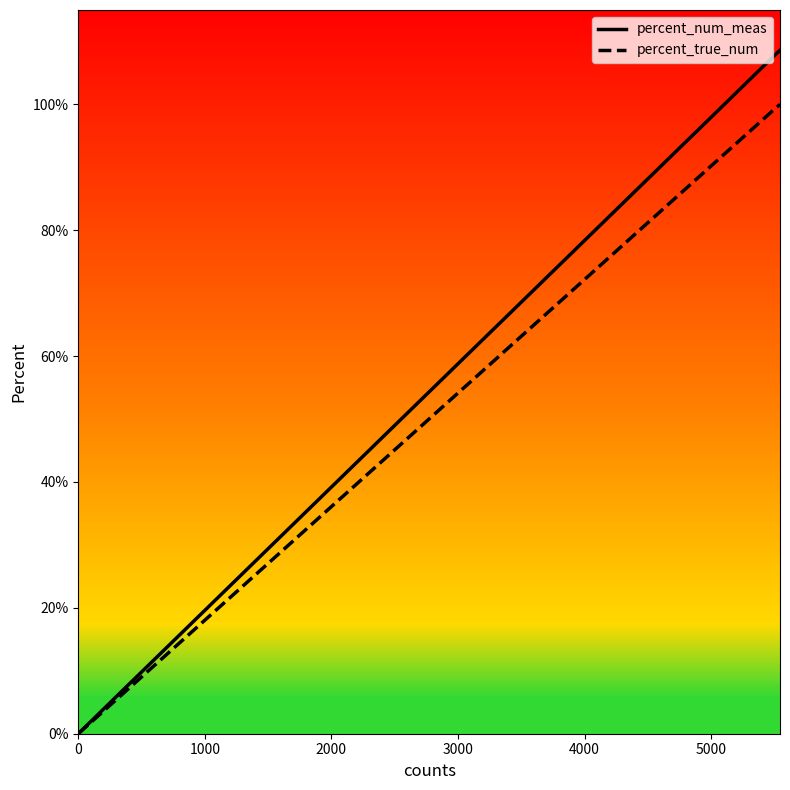

At which label does percent_true_num first exceed 6?

1000